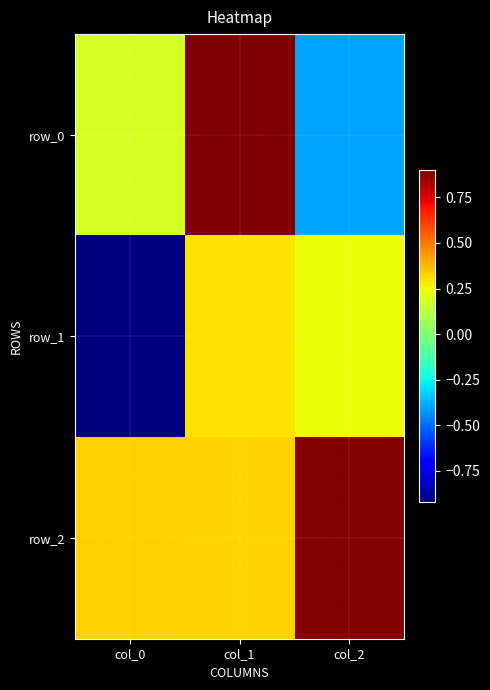

Reading left to right, transcribe all the data shown in this chart.

row_0: col_0=0.2	col_1=0.9	col_2=-0.4
row_1: col_0=-0.9	col_1=0.3	col_2=0.2
row_2: col_0=0.3	col_1=0.3	col_2=0.9